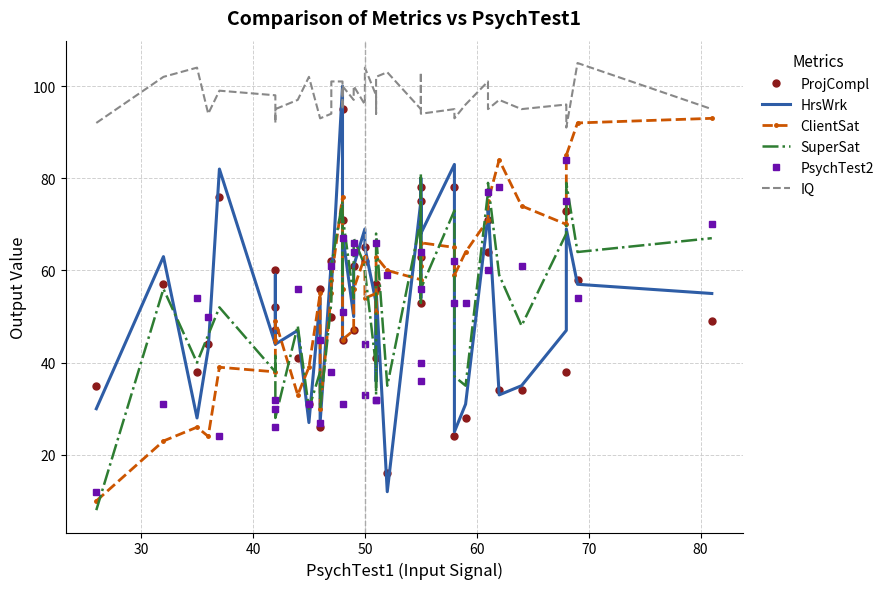

What is the difference between the maximum and second lowest values in the ClientSat series?

70